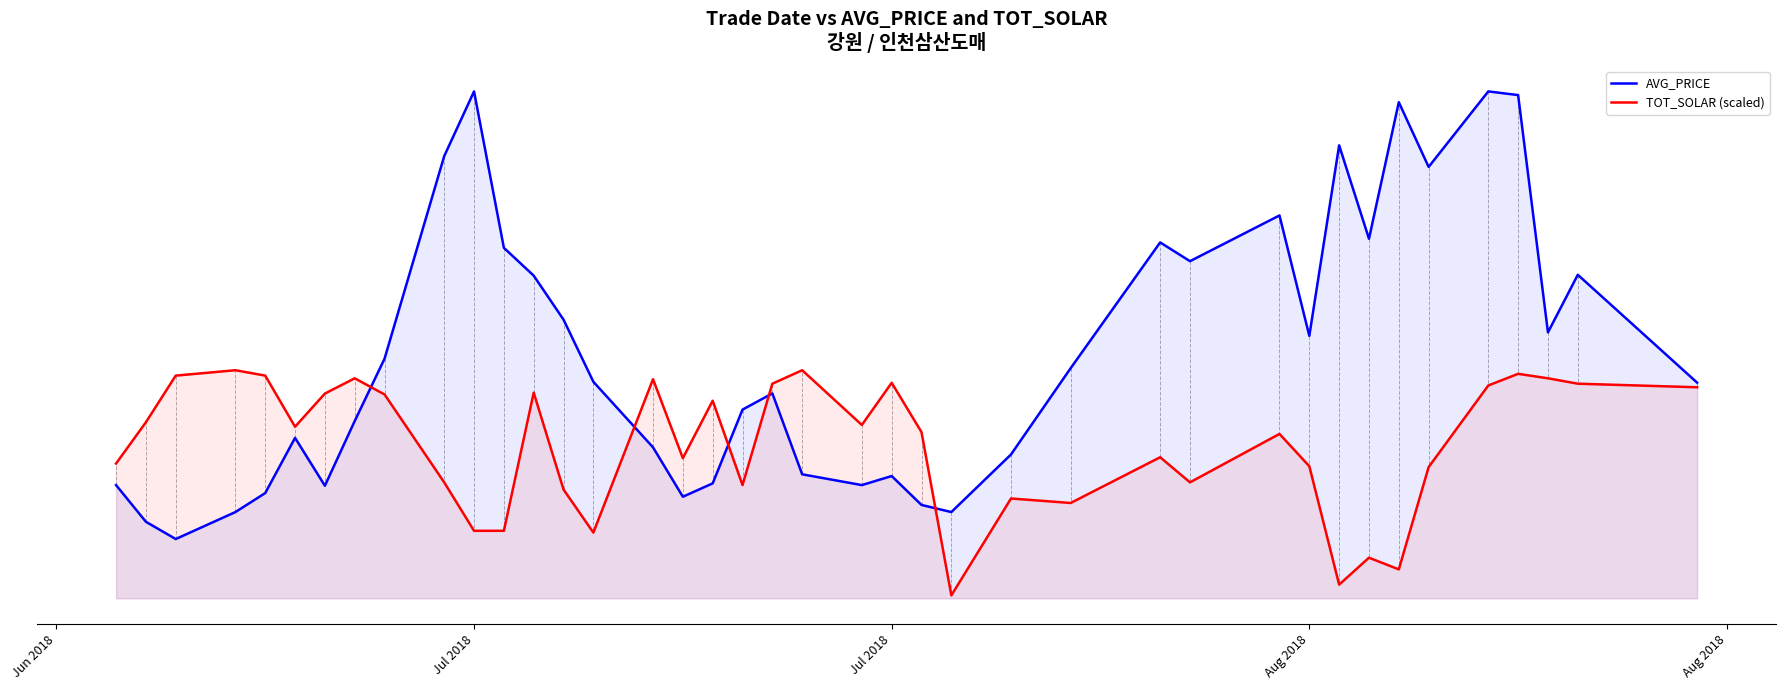

Which series has the largest range (max minus min)?

AVG_PRICE